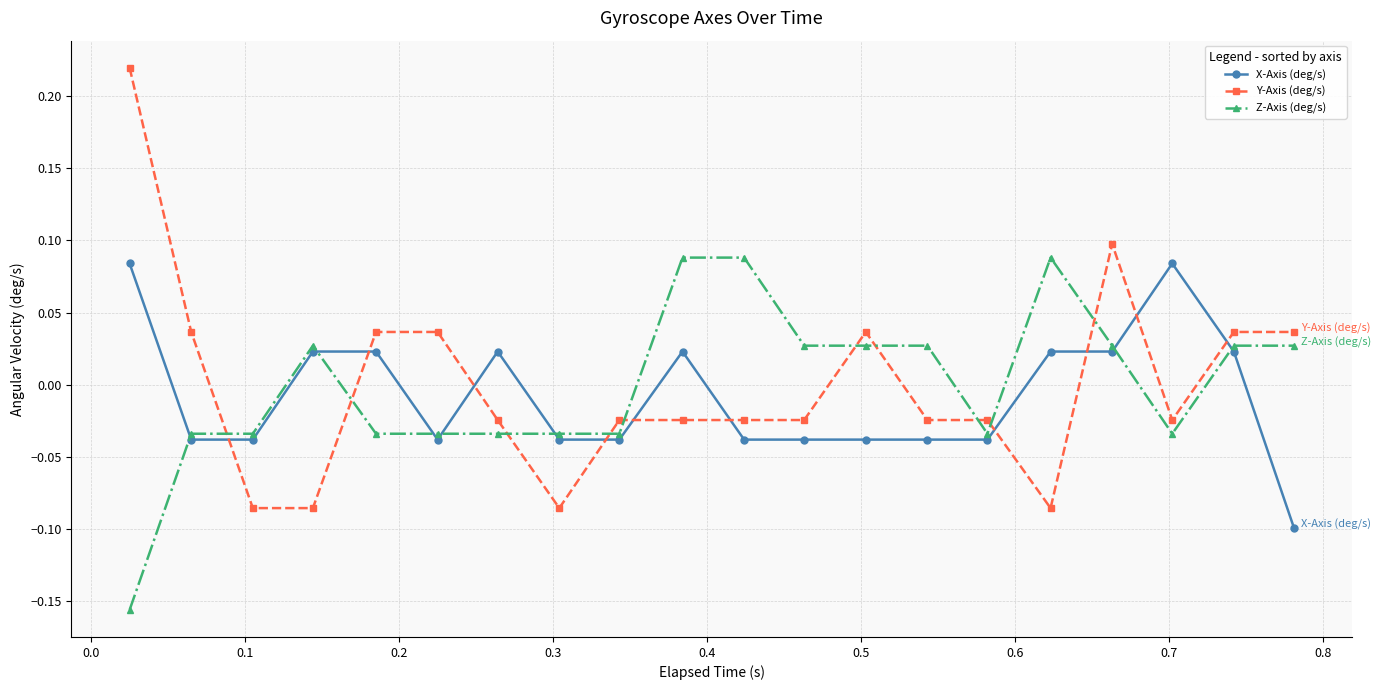

Which series has the widest spread of values?

Y-Axis (deg/s)